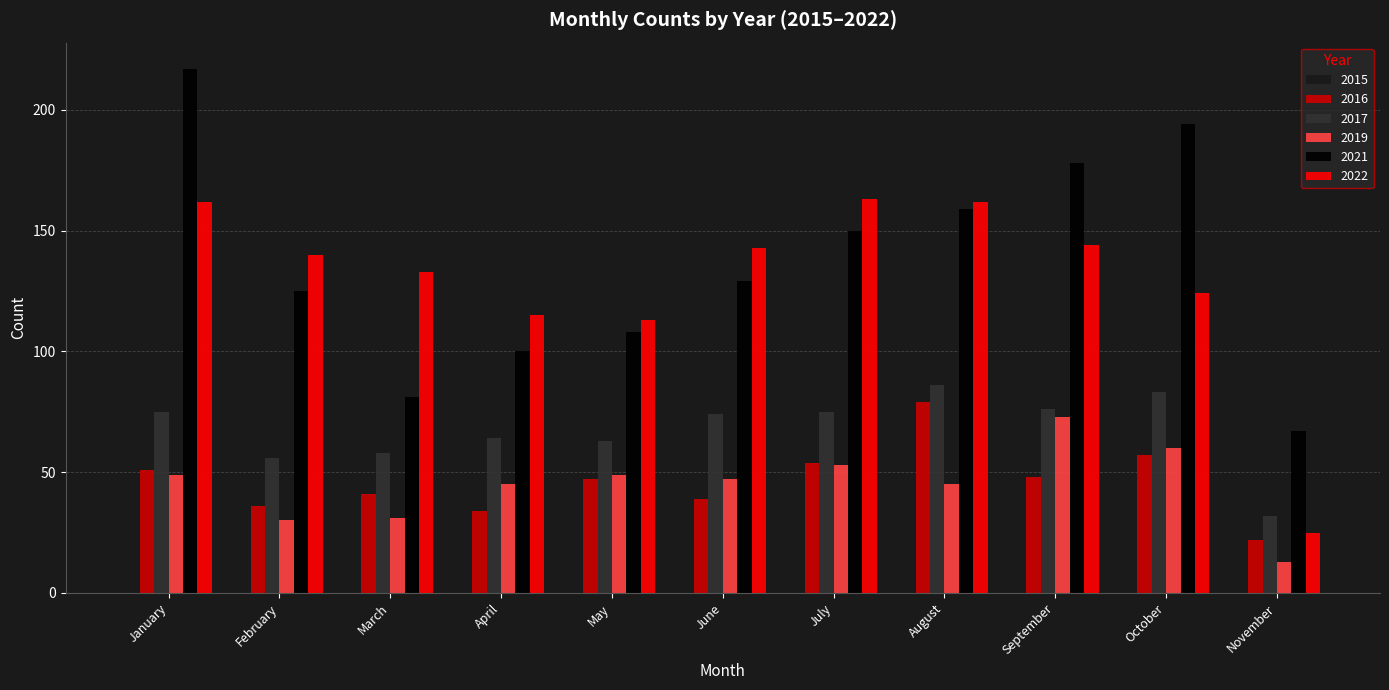

Is the value of 2019 at April greater than the value of 2021 at February?

No